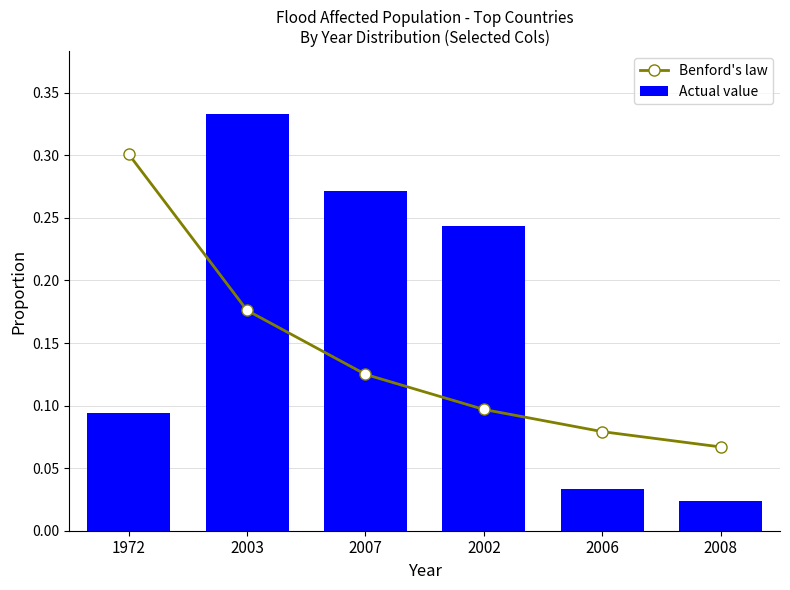

What are all the series names shown in the legend?

Benford's law, Actual value